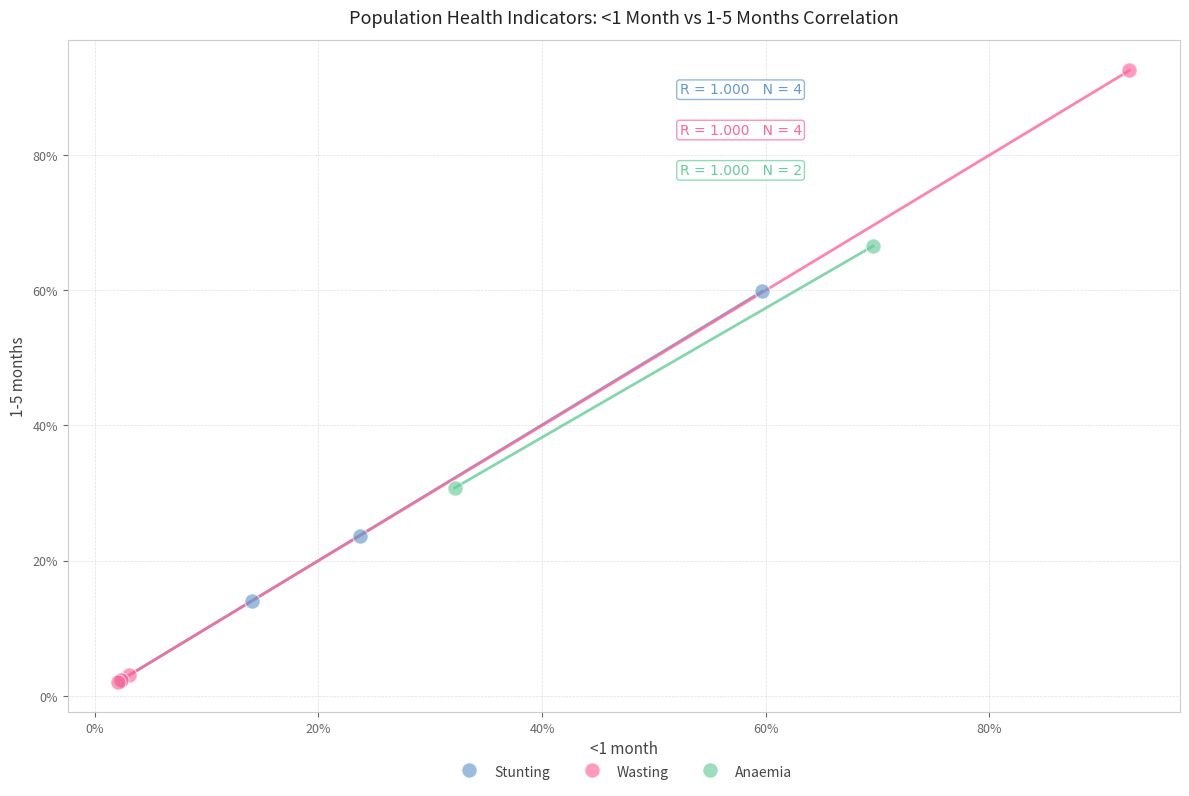

What are all the series names shown in the legend?

Stunting, Wasting, Anaemia